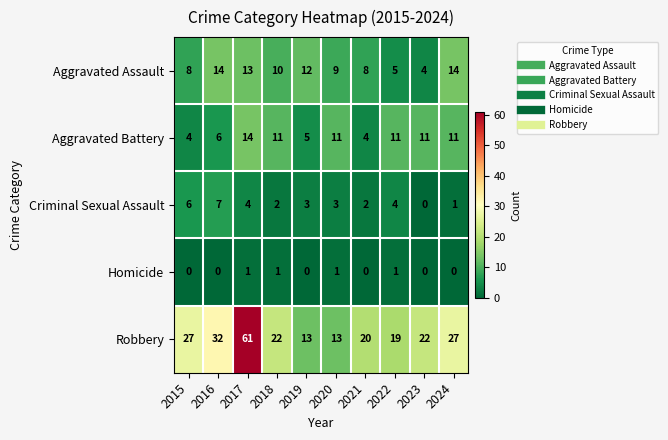

What is the average value of the Aggravated Assault series?

10